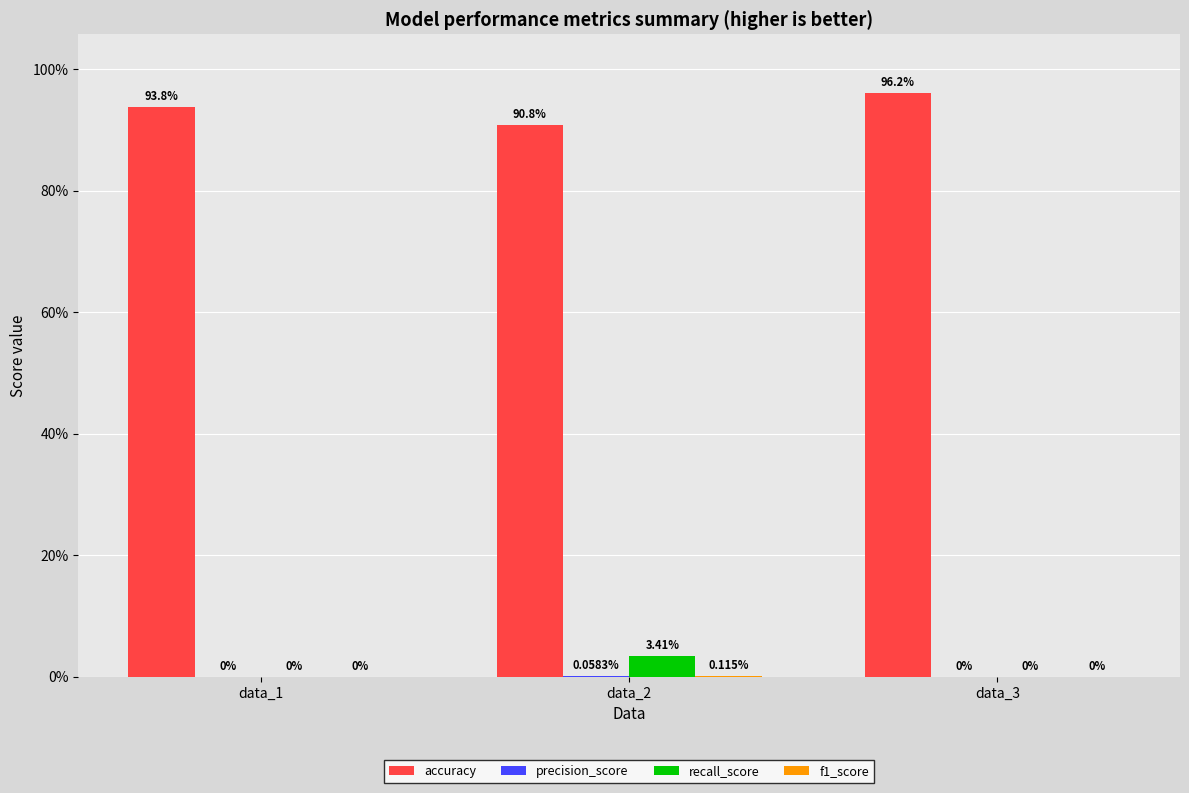

At how many categories does at least one series exceed 0?

3